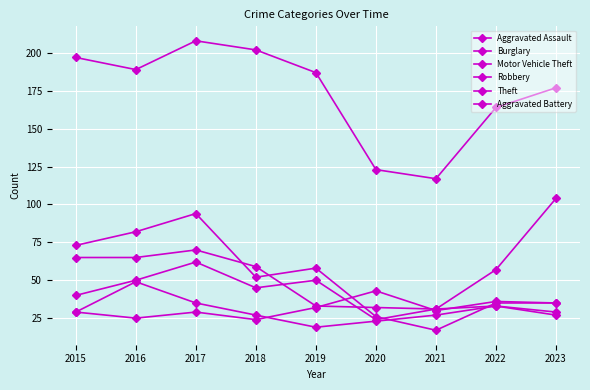

What is the value of the Aggravated Assault point at the 6th from the left?

43